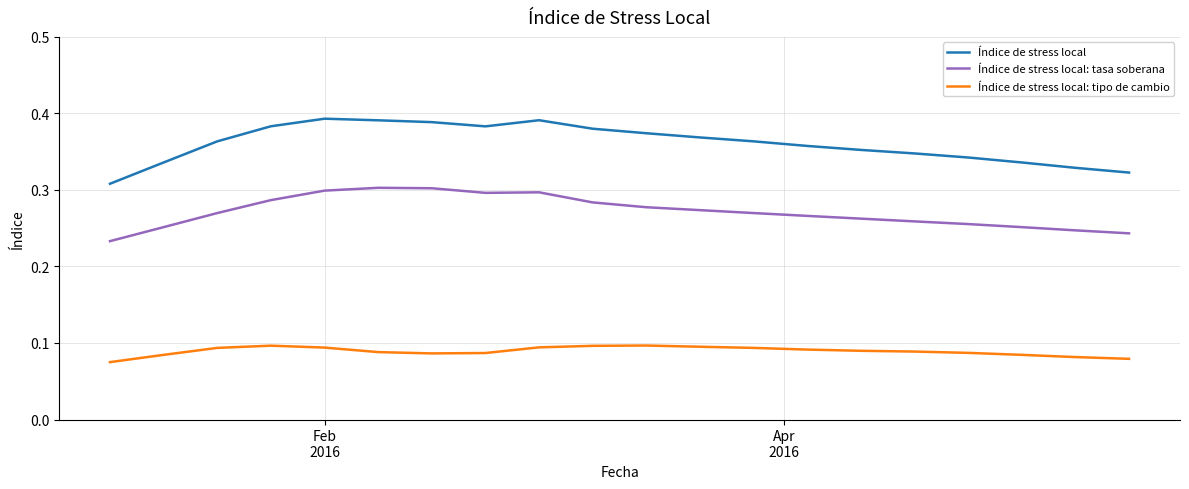

Is this an area chart (filled region under the line)?

No